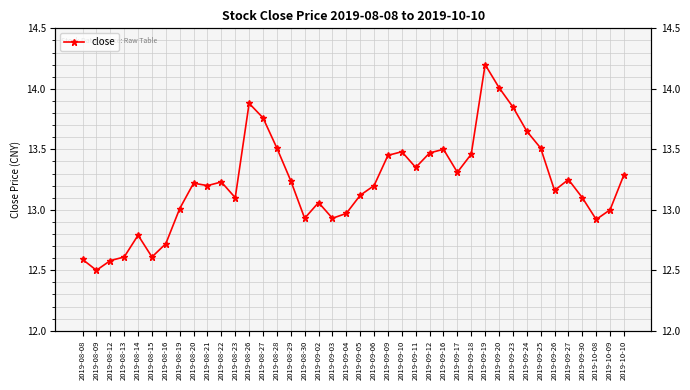

List the labels in order of value, largest first.

2019-09-19, 2019-09-20, 2019-08-26, 2019-09-23, 2019-08-27, 2019-09-24, 2019-08-28, 2019-09-25, 2019-09-16, 2019-09-10, 2019-09-12, 2019-09-18, 2019-09-09, 2019-09-11, 2019-09-17, 2019-10-10, 2019-09-27, 2019-08-29, 2019-08-22, 2019-08-20, 2019-08-21, 2019-09-06, 2019-09-26, 2019-09-05, 2019-08-23, 2019-09-30, 2019-09-02, 2019-08-19, 2019-10-09, 2019-09-04, 2019-08-30, 2019-09-03, 2019-10-08, 2019-08-14, 2019-08-16, 2019-08-13, 2019-08-15, 2019-08-08, 2019-08-12, 2019-08-09